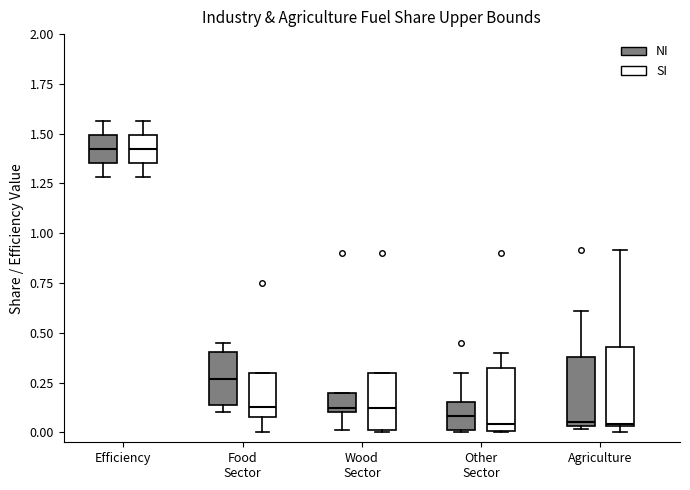

Reading left to right, transcribe this box plot: for each box, give where its median line is, the range the box spans, and where its two whiskers end, as read against the y-axis. The values are not printed on the chart, so give them approximately, as read against the axis.

Efficiency (NI): median 1.40, box 1.35 to 1.50, whiskers 1.30 to 1.55
Efficiency (SI): median 1.40, box 1.35 to 1.50, whiskers 1.30 to 1.55
Food Sector (NI): median 0.25, box 0.15 to 0.40, whiskers 0.10 to 0.45
Food Sector (SI): median 0.15, box 0.10 to 0.30, whiskers 0.00 to 0.30
Wood Sector (NI): median 0.10 (just above the box's lower edge), box 0.10 to 0.20, whiskers 0.00 to 0.20
Wood Sector (SI): median 0.10, box 0.00 to 0.30, whiskers 0.00 to 0.30
Other Sector (NI): median 0.10, box 0.00 to 0.15, whiskers 0.00 to 0.30
Other Sector (SI): median 0.05, box 0.00 to 0.35, whiskers 0.00 to 0.40
Agriculture (NI): median 0.05 (just above the box's lower edge), box 0.05 to 0.40, whiskers 0.00 to 0.60
Agriculture (SI): median 0.05, box 0.05 to 0.45, whiskers 0.00 to 0.90